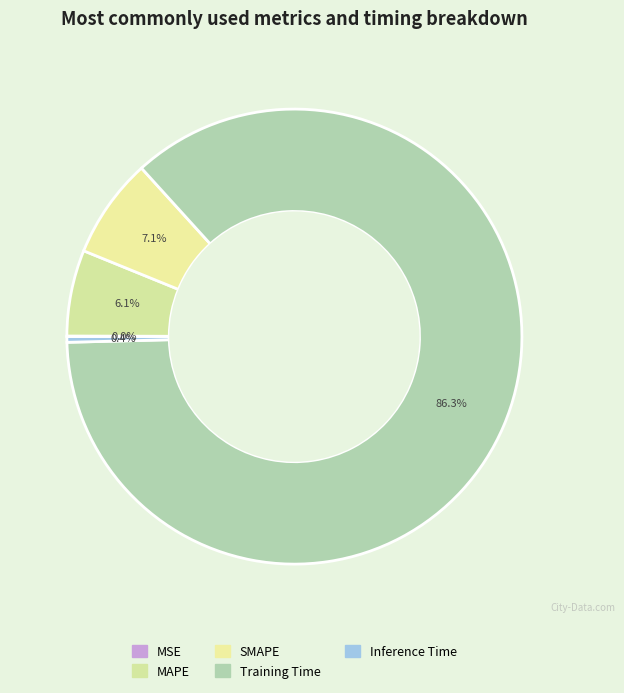

What is the total percentage of SMAPE and Training Time?

93.4%